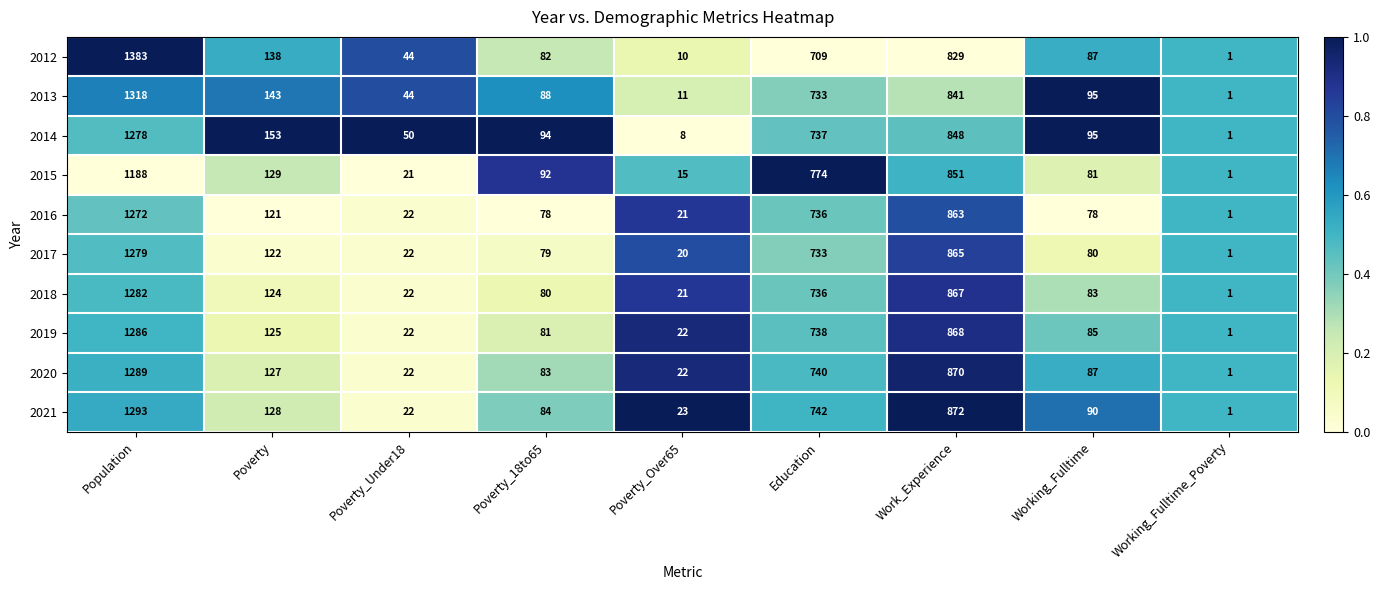

At which category does the chart reach its peak across all series?

Population